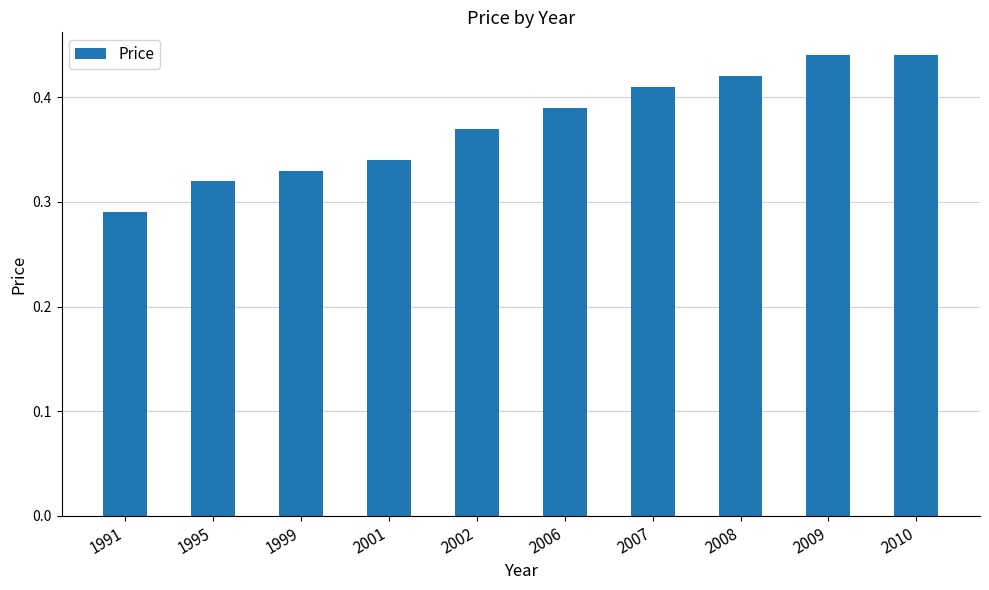

Which label corresponds to the smallest value in the chart?

1991